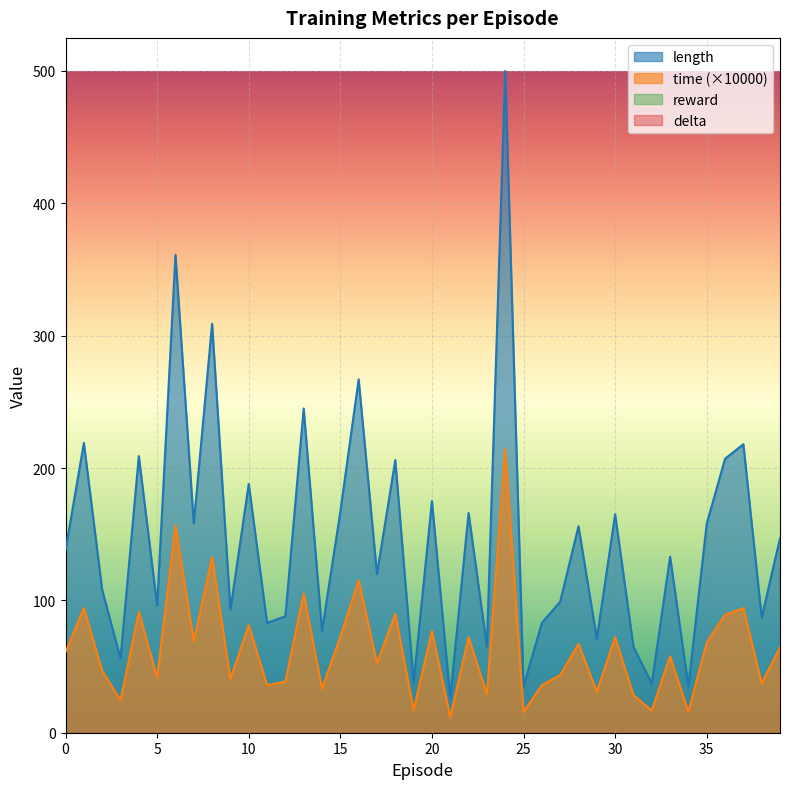

Which label corresponds to the largest value in the chart?

24